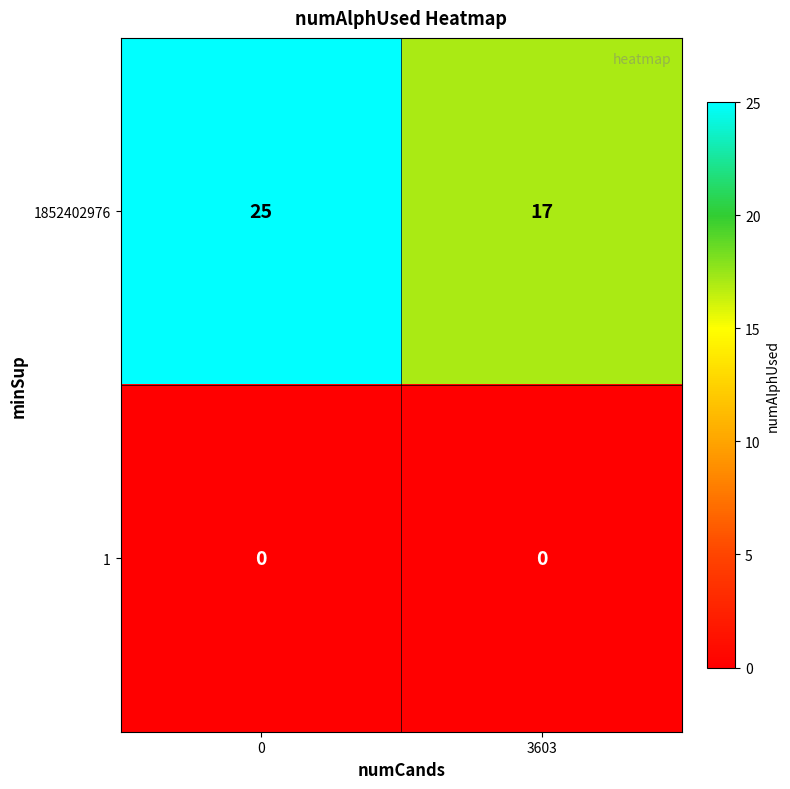

List the series in order of their overall mean, lowest first.

1, 1852402976